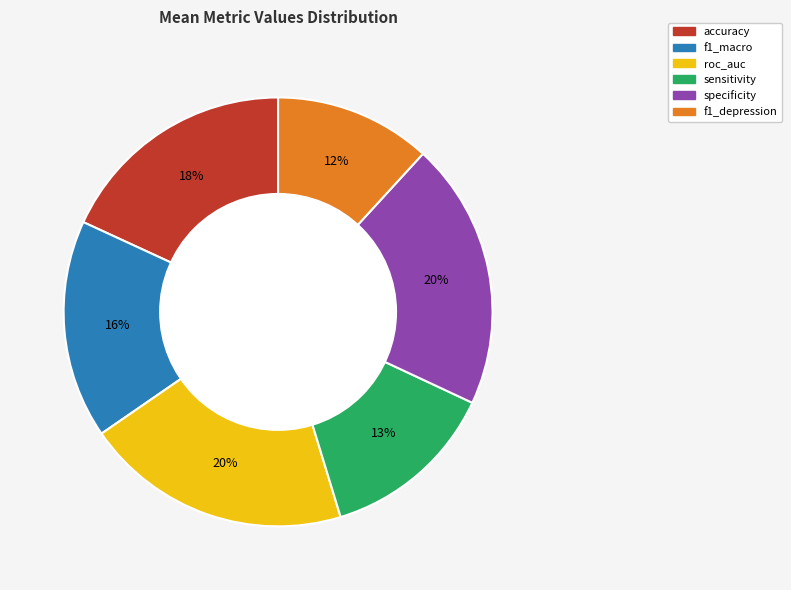

To the nearest percent, what portion does f1_macro represent?

16%